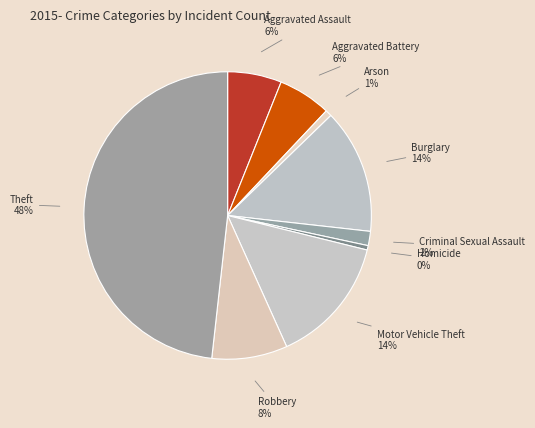

True or false: Motor Vehicle Theft accounts for 14% of the total.

True